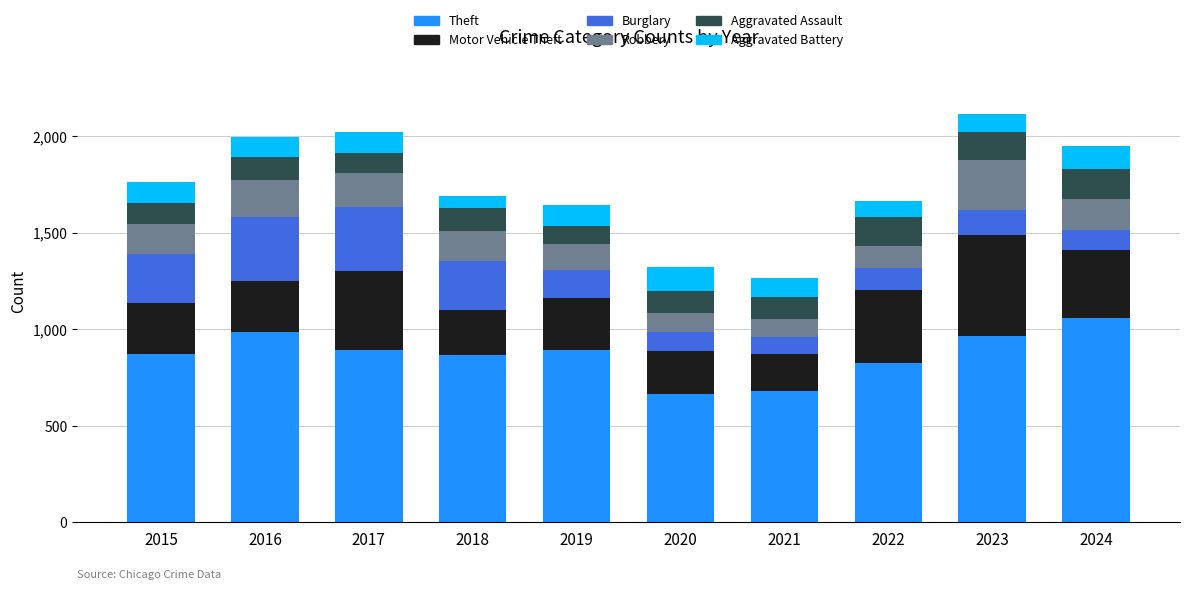

Count the number of data series in this chart.

6